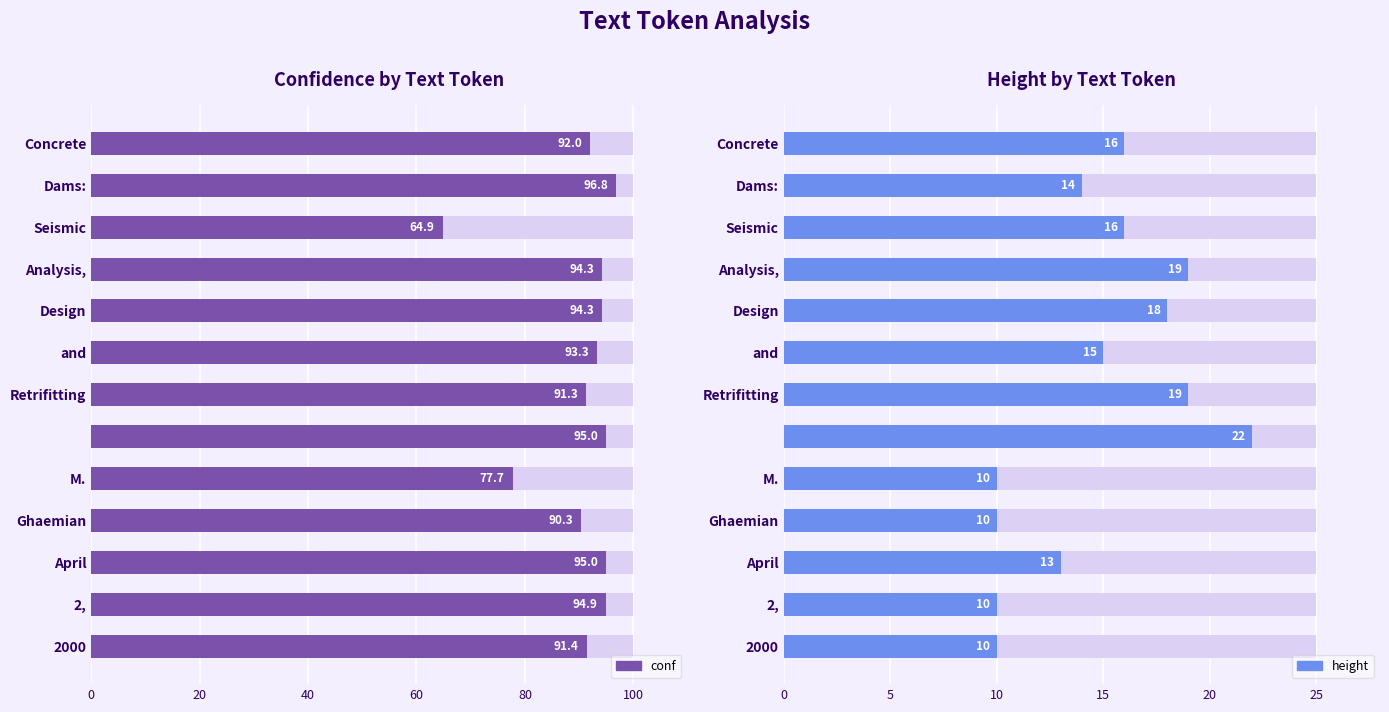

What is the average value of the height series?

14.8